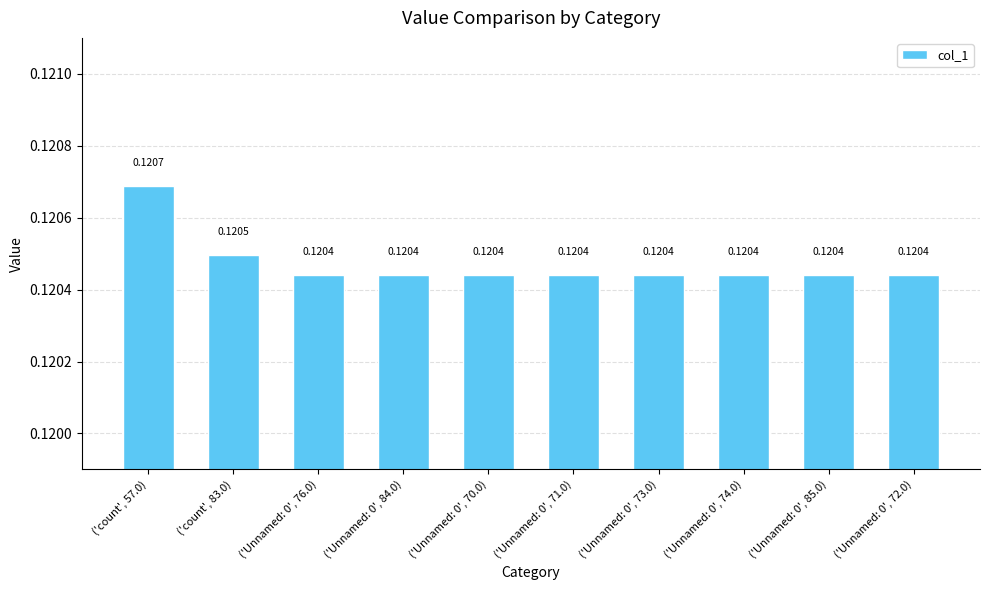

At which category does the chart reach its peak across all series?

('count', 57.0)